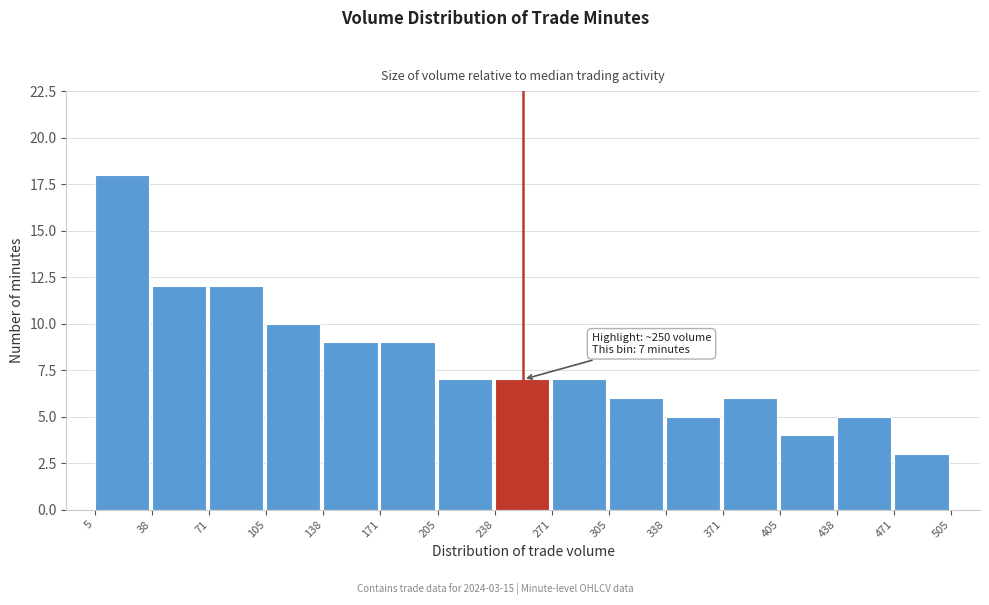

Over which range of the x-axis is the bar tallest?

5 to 38